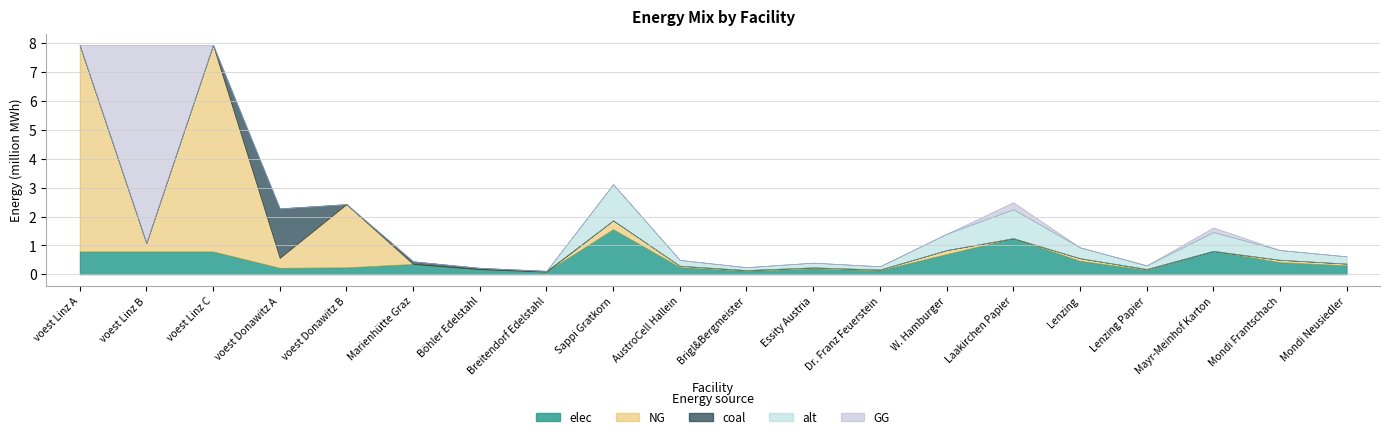

What is the label of the 7th point from the left?

Böhler Edelstahl